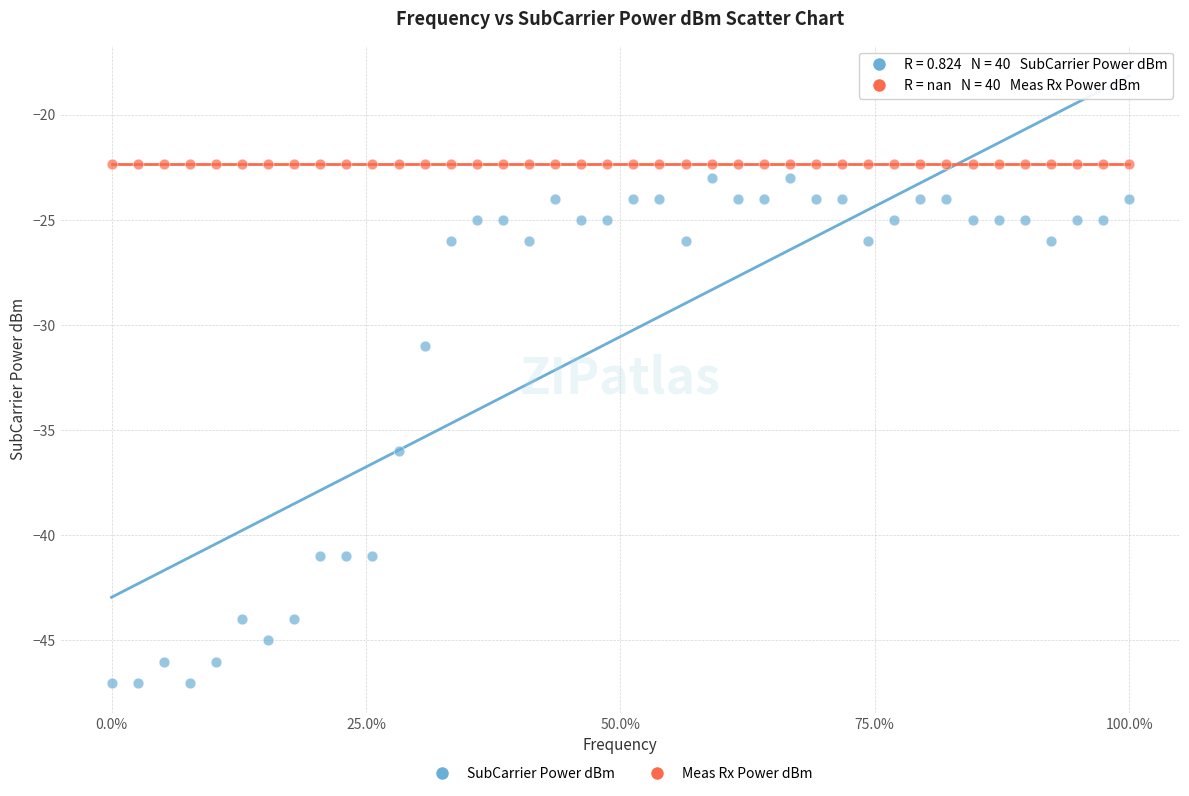

In the SubCarrier Power dBm series, what Y value is closest to -35?

-36.0